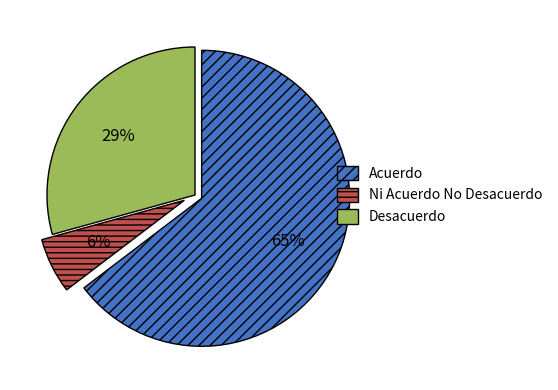

Combined, do Acuerdo and Desacuerdo account for over 50%?

Yes